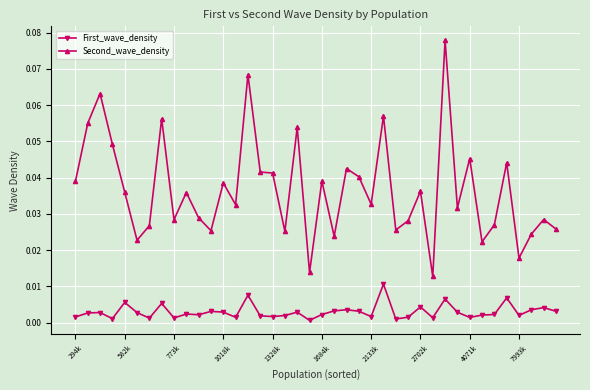

Which series has the largest total across all categories?

Second_wave_density